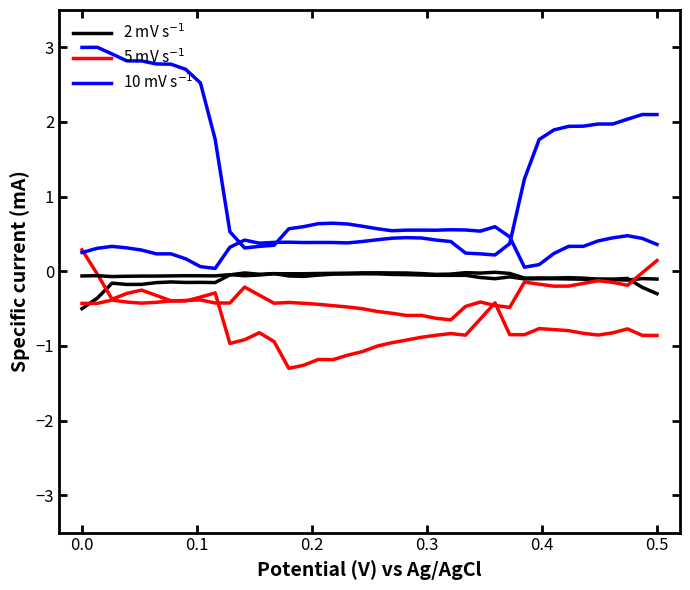

Rank the series at 0.4 from highest to lowest value.

10 mV s$^{-1}$, 2 mV s$^{-1}$, 5 mV s$^{-1}$